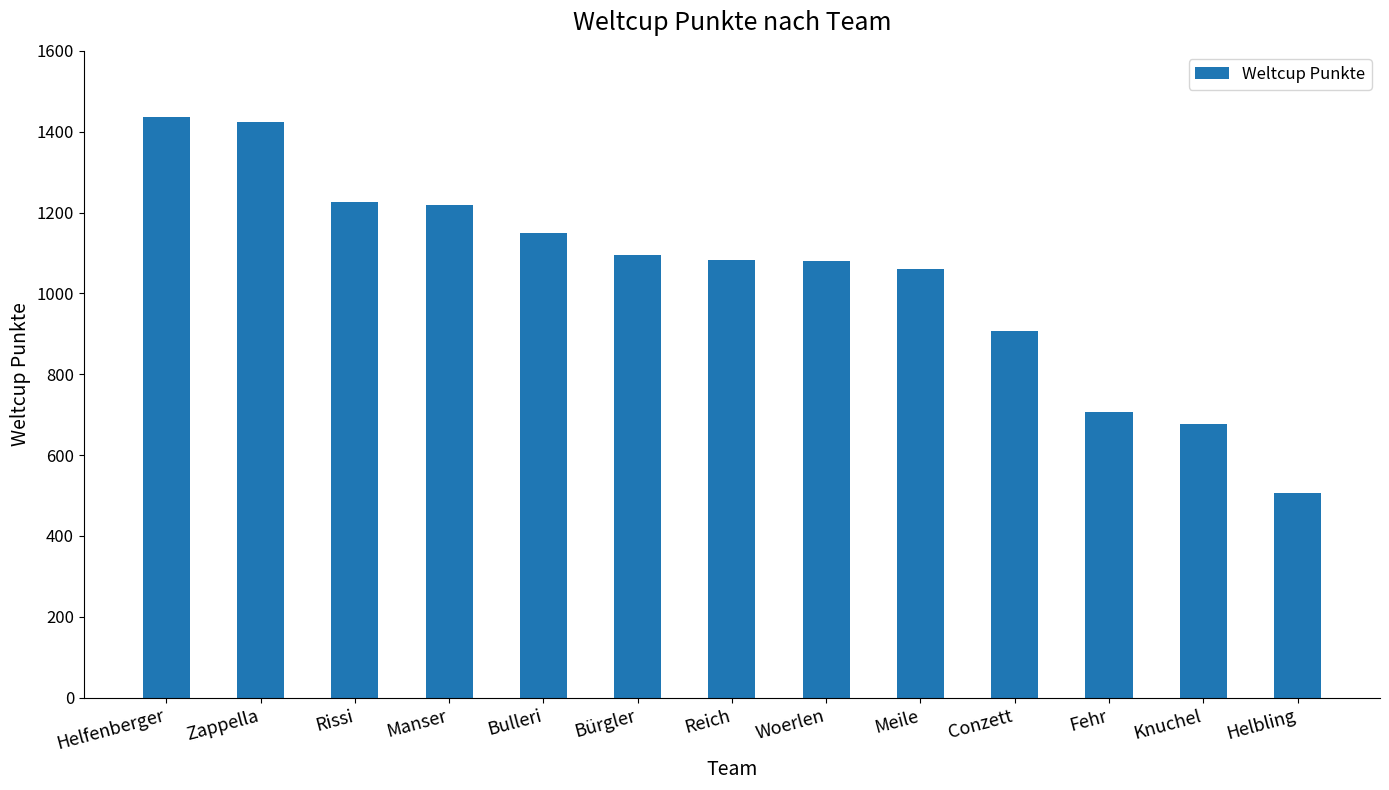

At which category does the chart reach its peak across all series?

Helfenberger